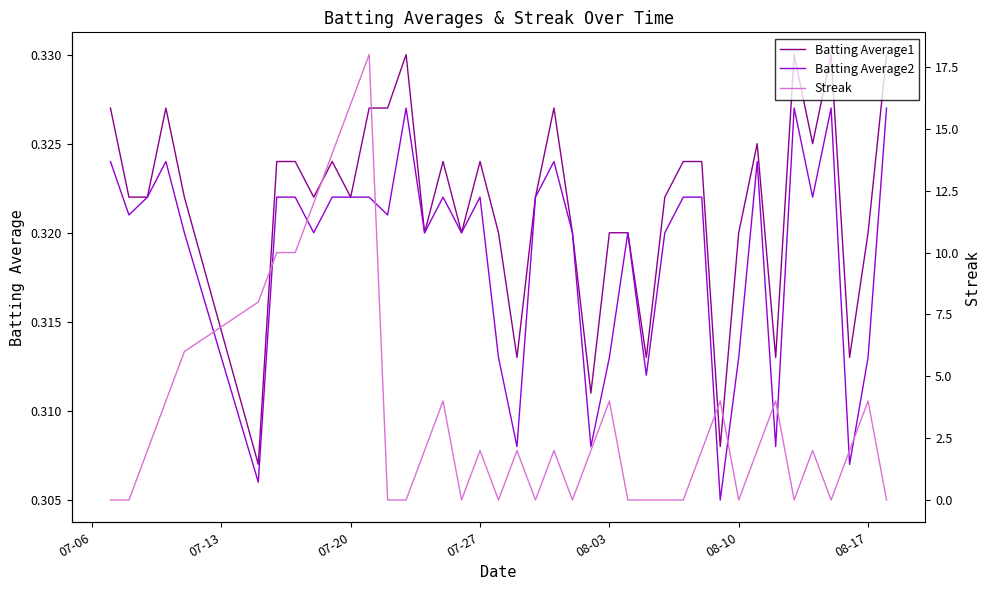

The Batting Average2 series shows 0.5 at 08-03. True or false?

False